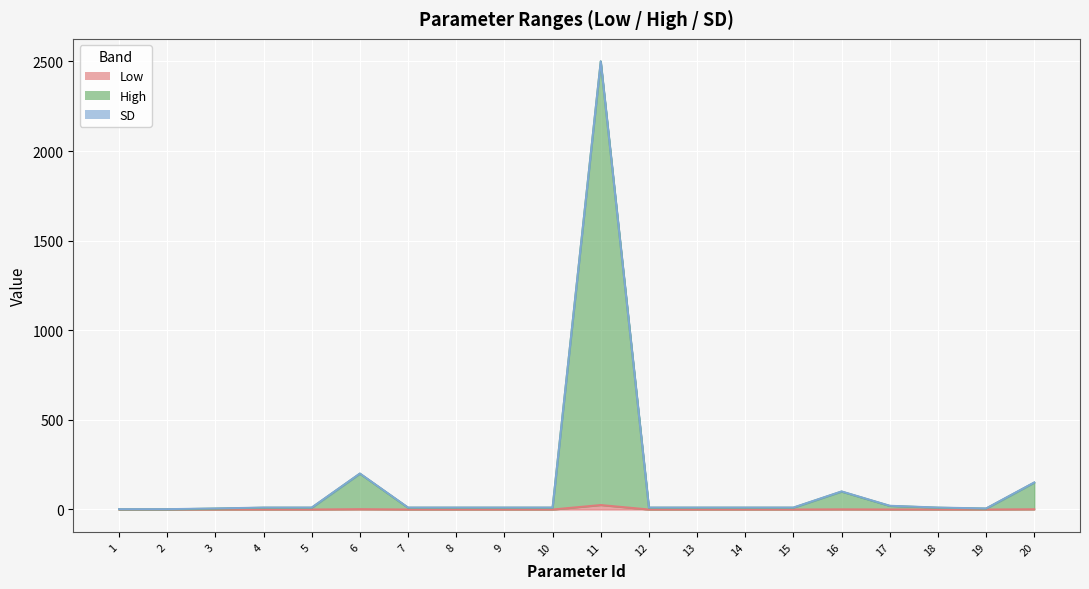

What is the total value across all series at 4?

10.1